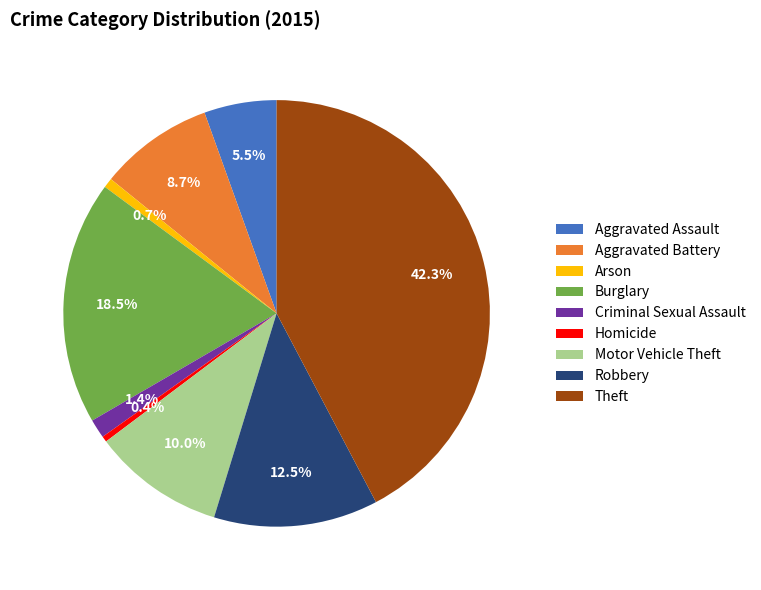

Between Robbery and Homicide, which is larger?

Robbery